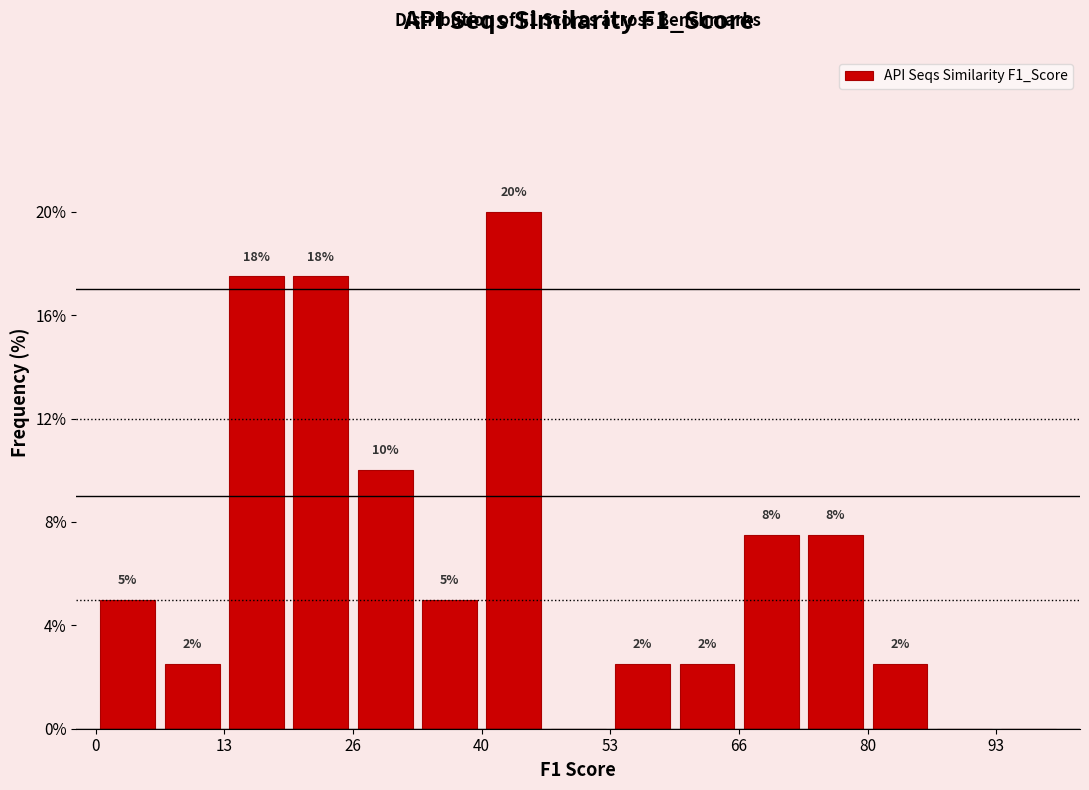

Read against the x-axis, roughly where is the centre of the tallest bar?

44